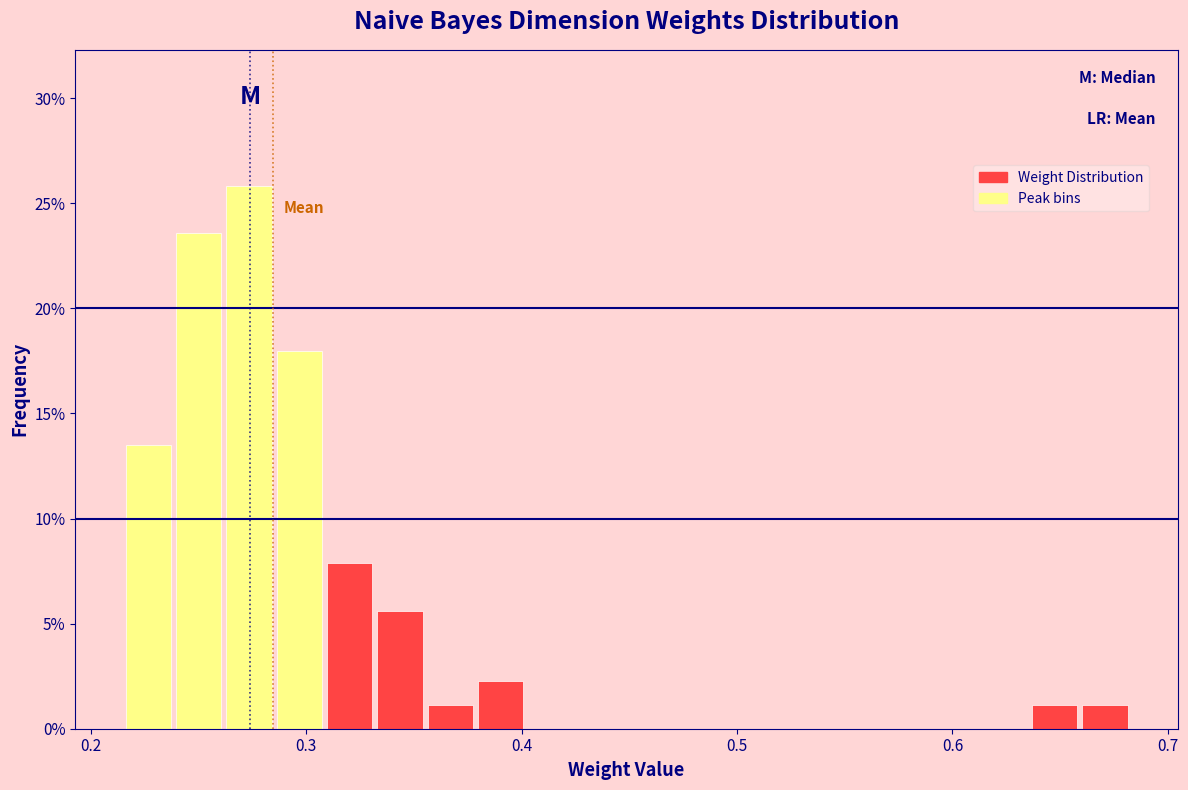

Around what value on the x-axis is the tallest bar? Give the approximate position of its centre, as read against the axis.

0.27